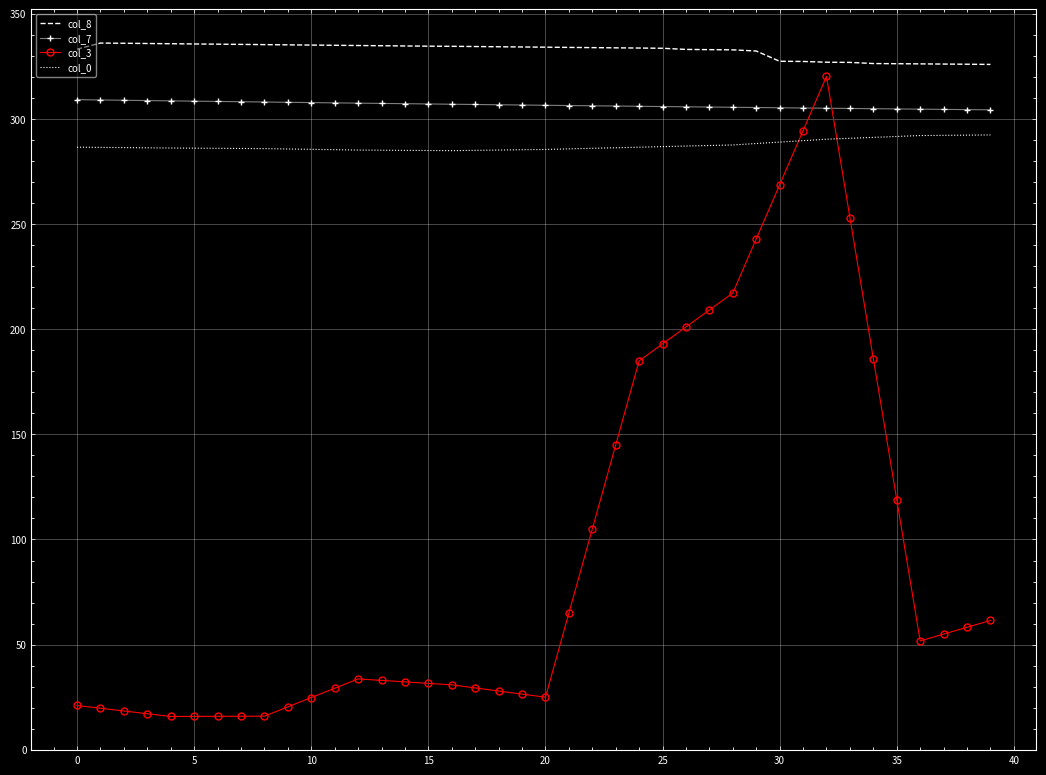

Which series has the widest spread of values?

col_3